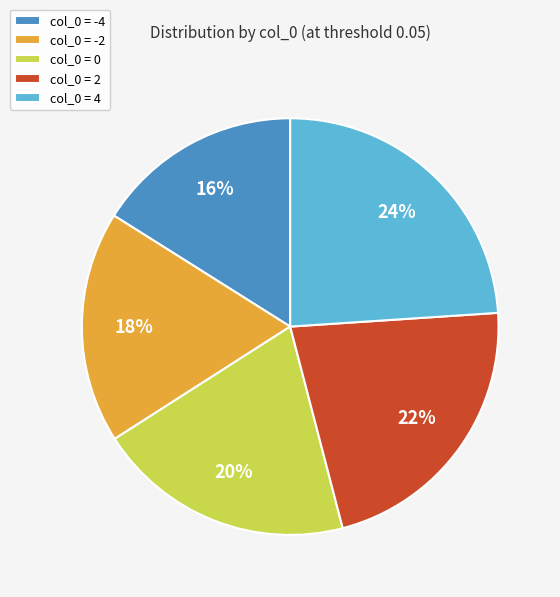

To the nearest percent, what portion does col_0 = 4 represent?

24%